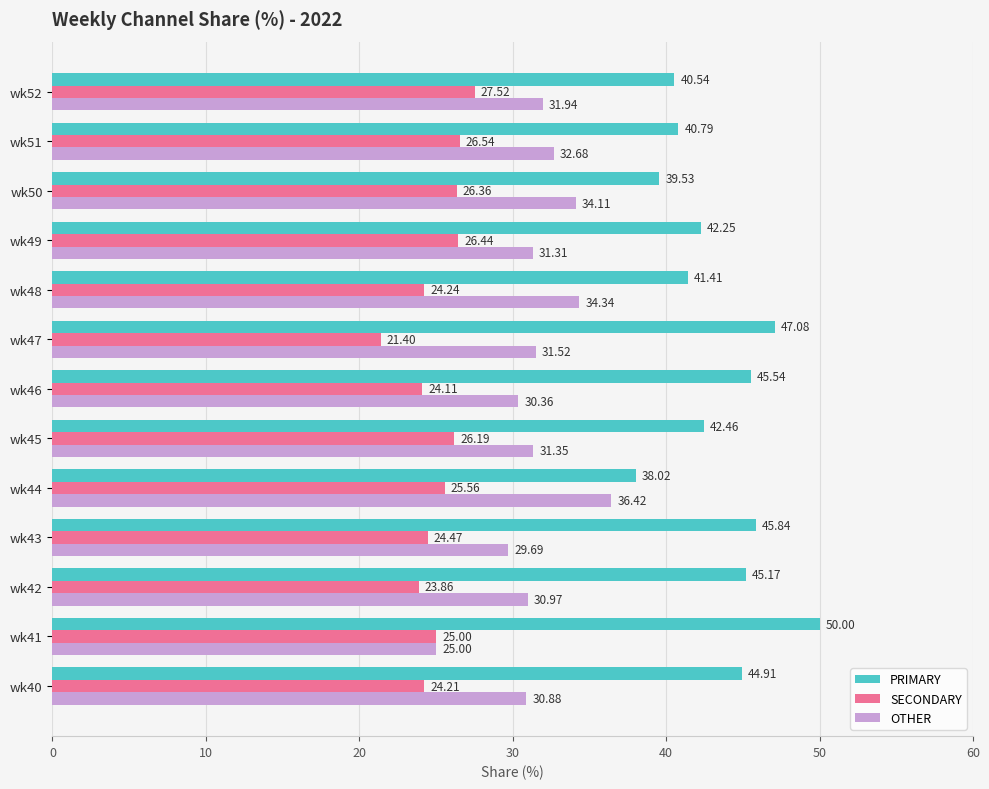

At how many categories does at least one series exceed 37?

13